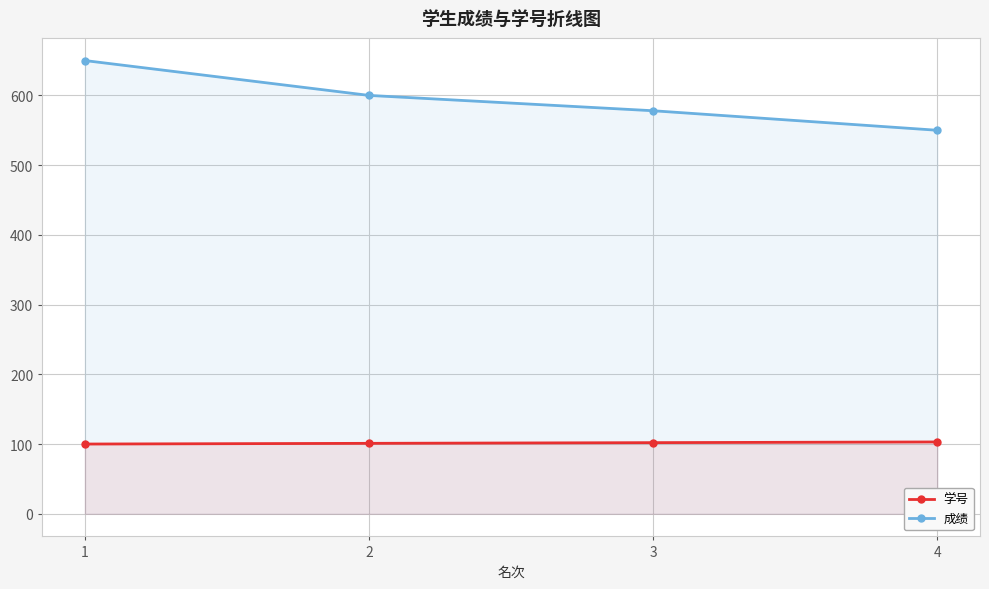

What is the sum of all 学号 values?

406